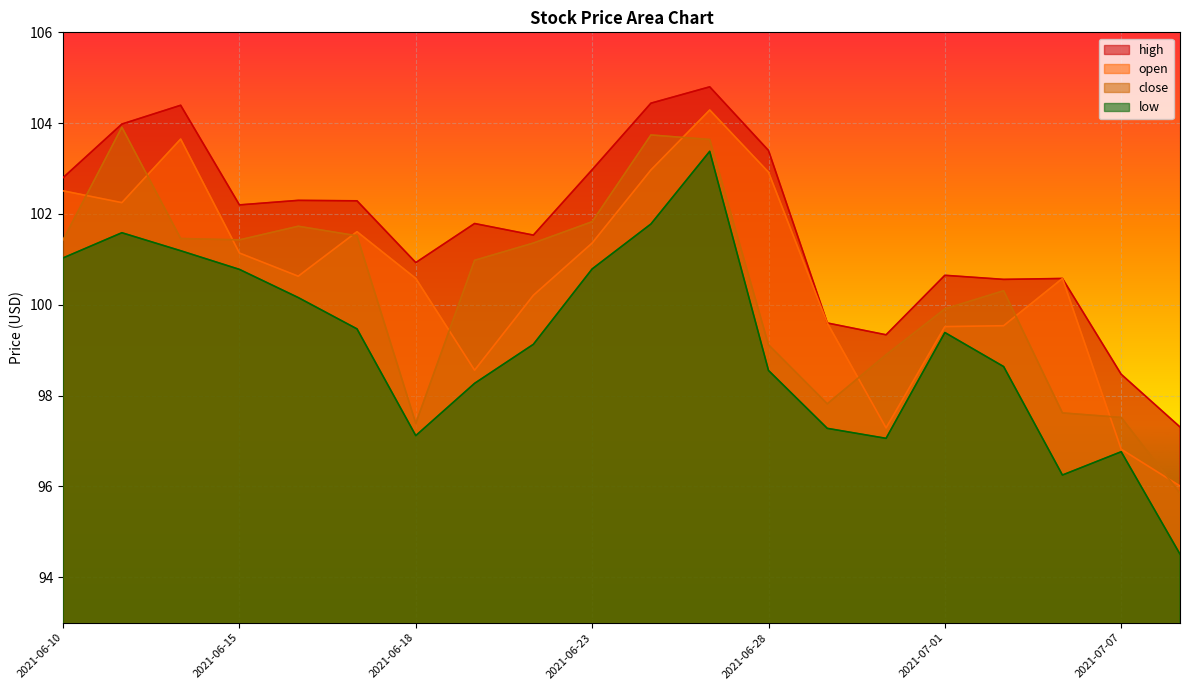

What value does the high series have at 2021-06-17?

102.3